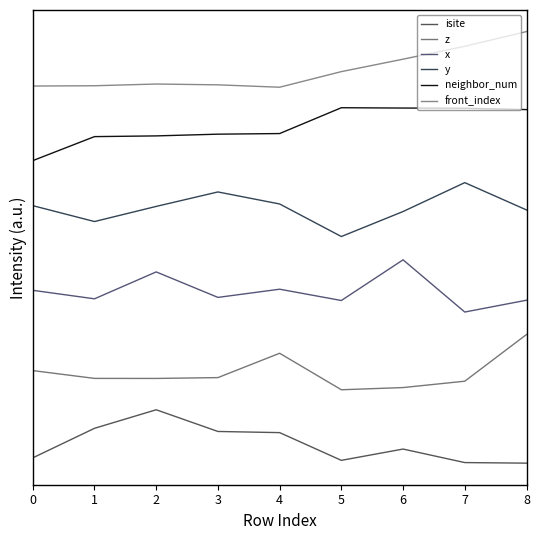

At which category does the chart reach its peak across all series?

8